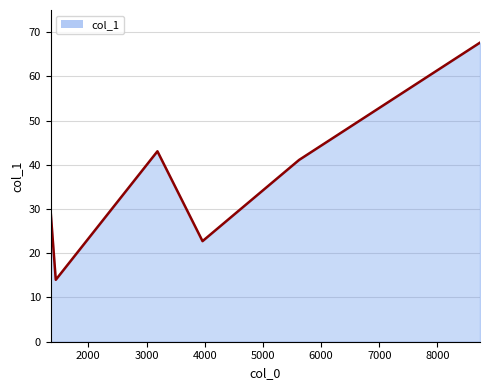

What is the smallest value displayed?

14.0